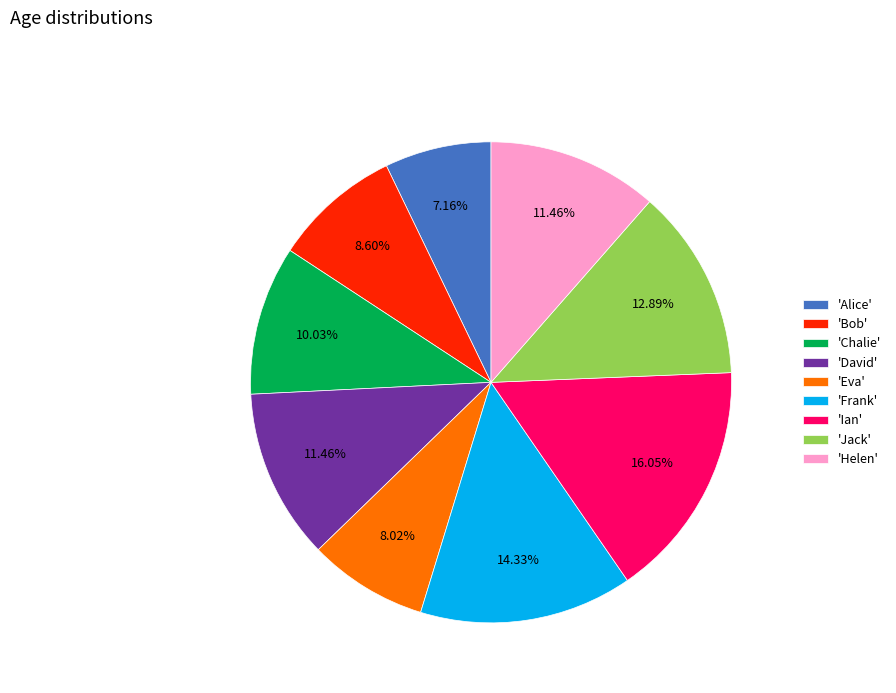

What is the largest slice in the pie chart?

'Ian'